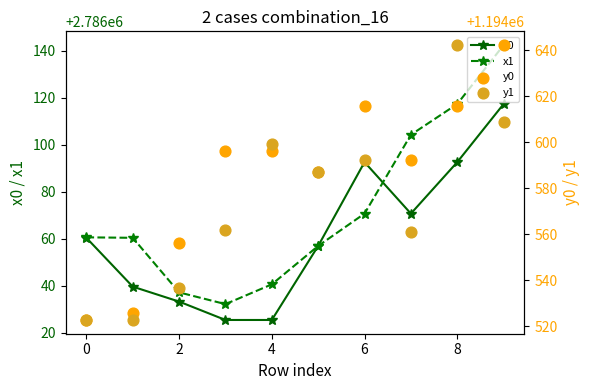

Which series contains the lowest Y value?

y1